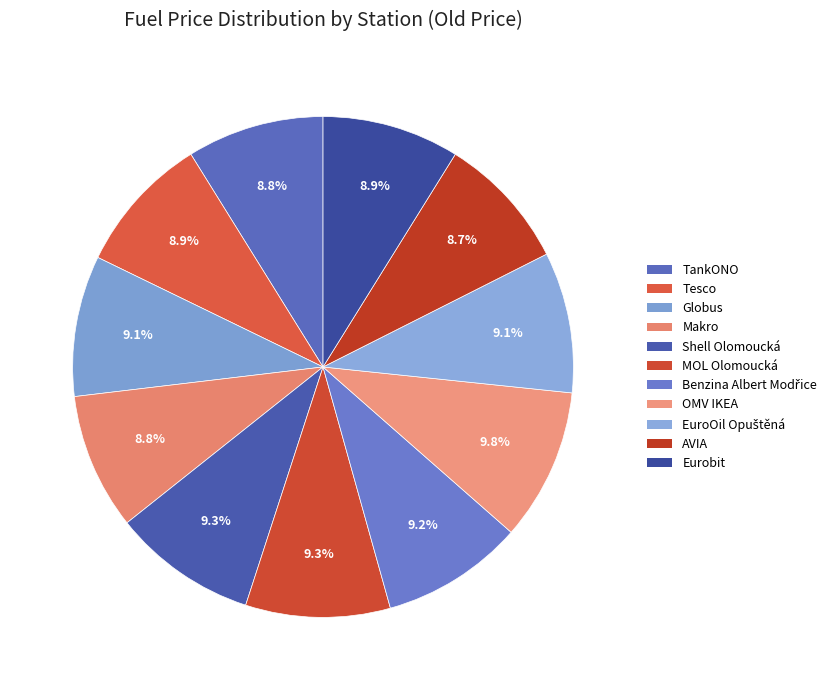

Does Benzina Albert Modřice account for over 50% of the chart?

No